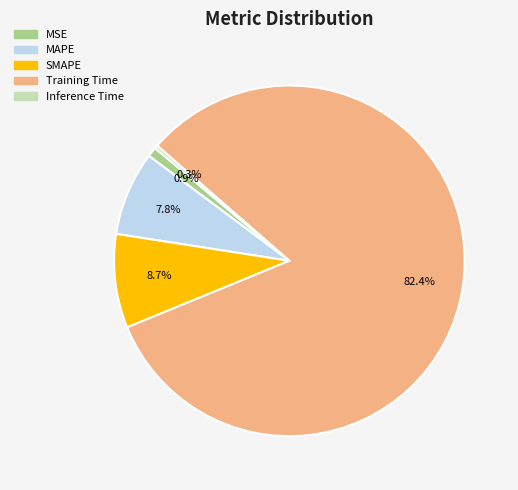

Which category has the smallest portion of the pie?

Inference Time